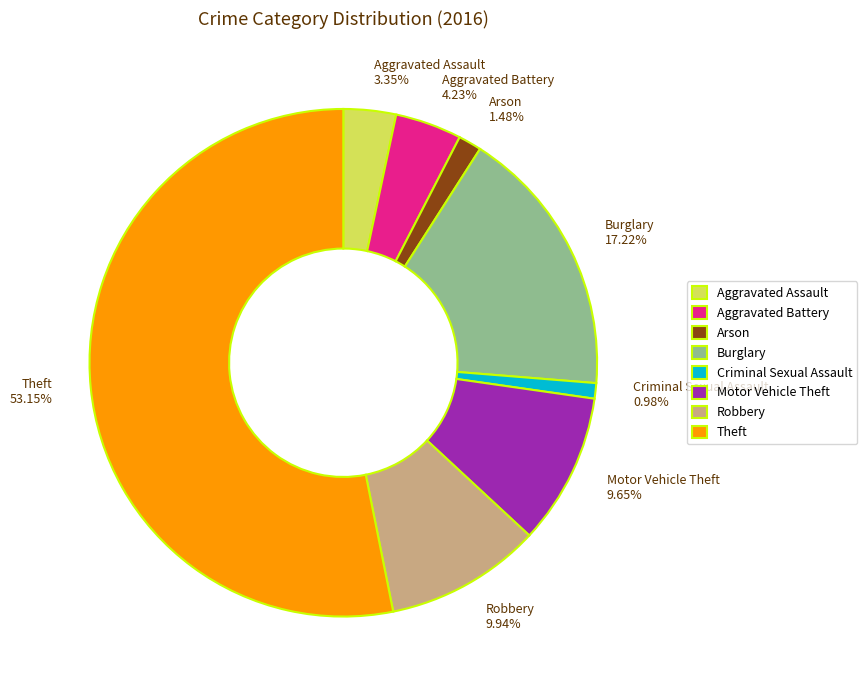

To the nearest percent, what is the average slice percentage?

12%